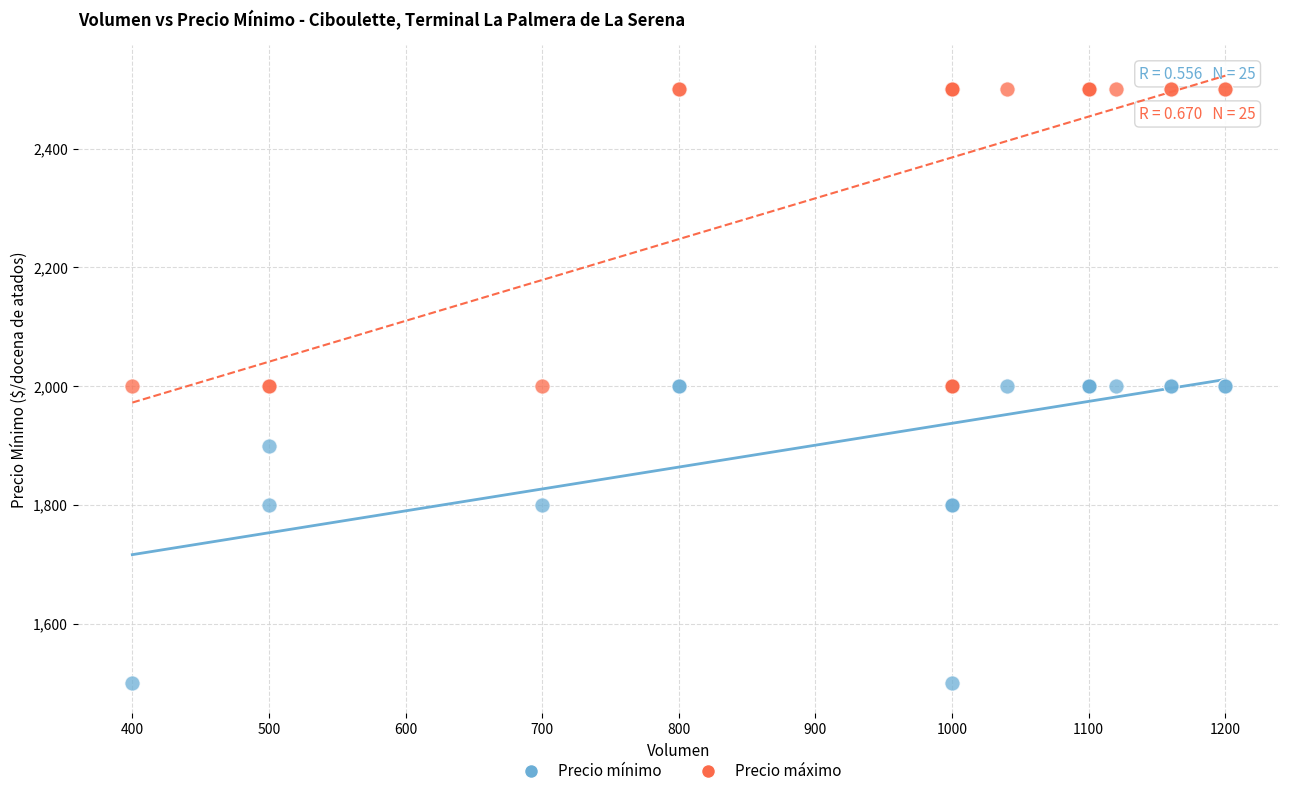

What are all the series names shown in the legend?

Precio mínimo, Precio máximo